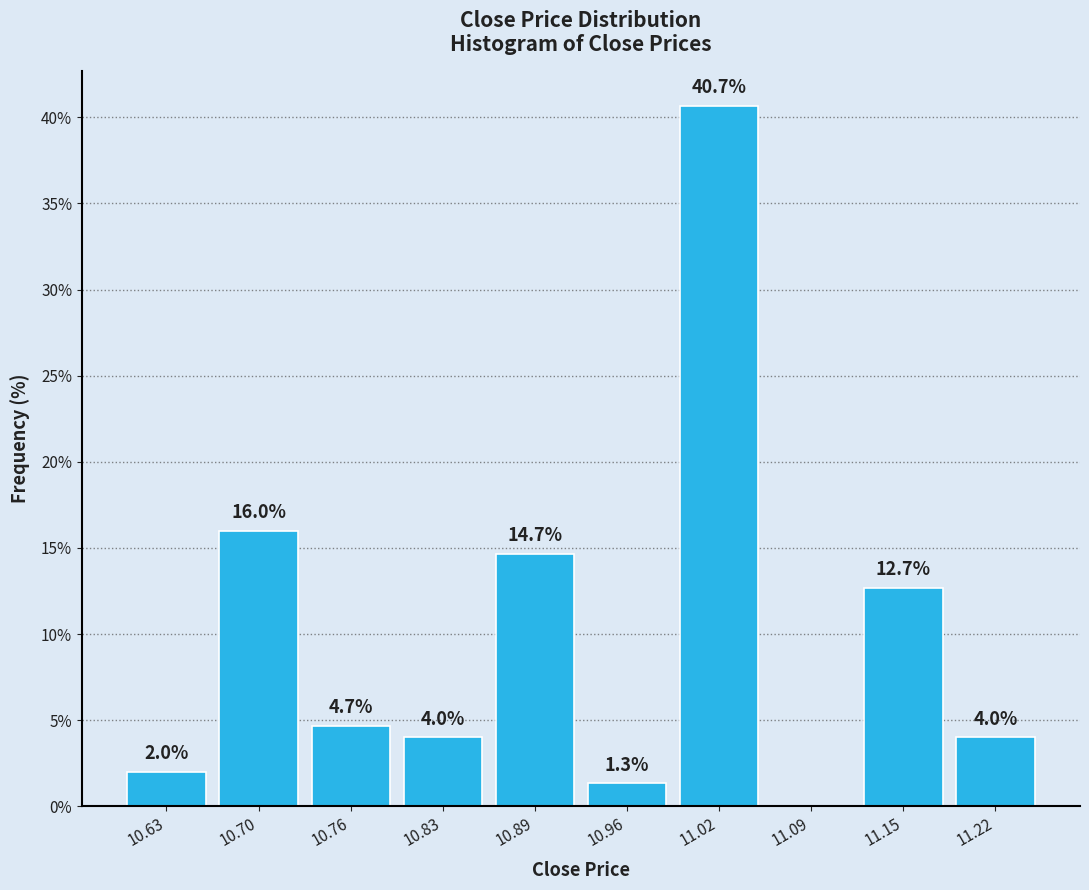

Which range on the x-axis has the tallest bar?

10.990 to 11.055